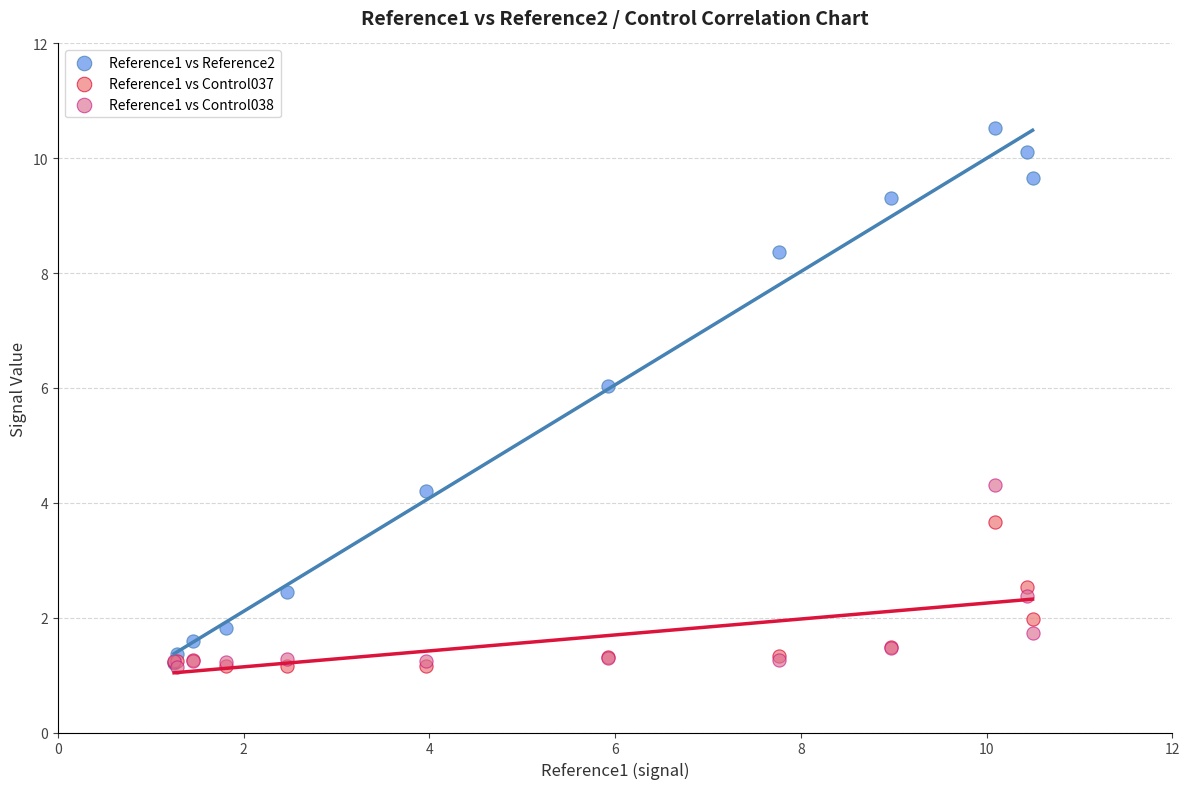

What are all the series names shown in the legend?

Reference1 vs Reference2, Reference1 vs Control037, Reference1 vs Control038